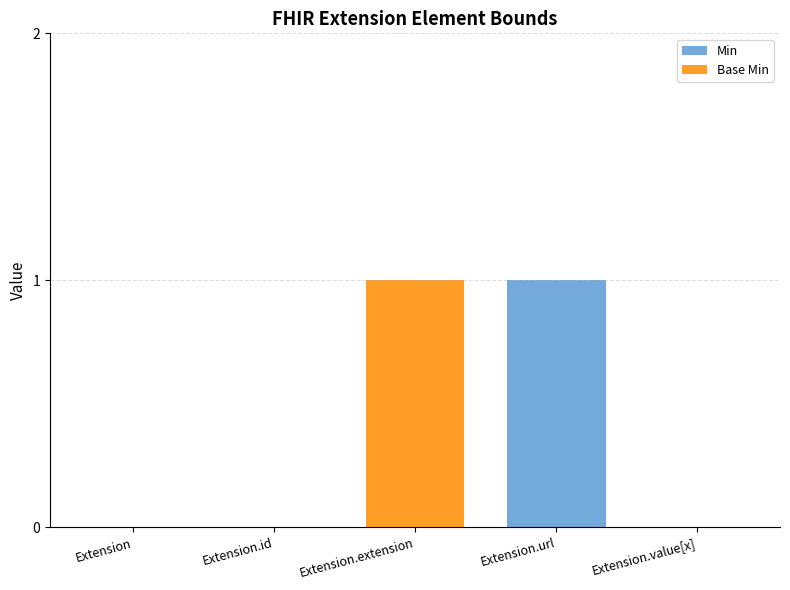

At which label does Min reach its peak?

Extension.url